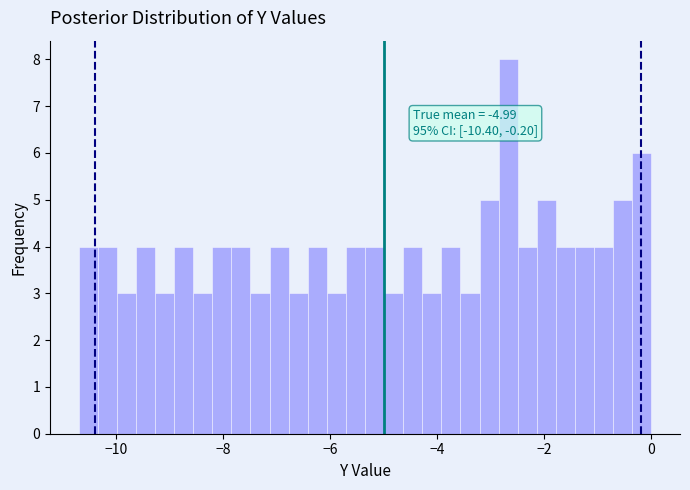

Read against the x-axis, roughly where is the centre of the tallest bar?

-2.6